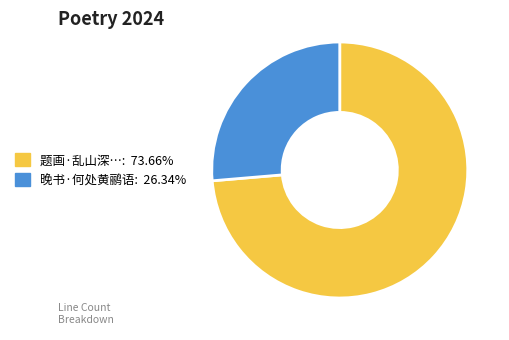

Is there any slice that represents more than half of the pie?

Yes